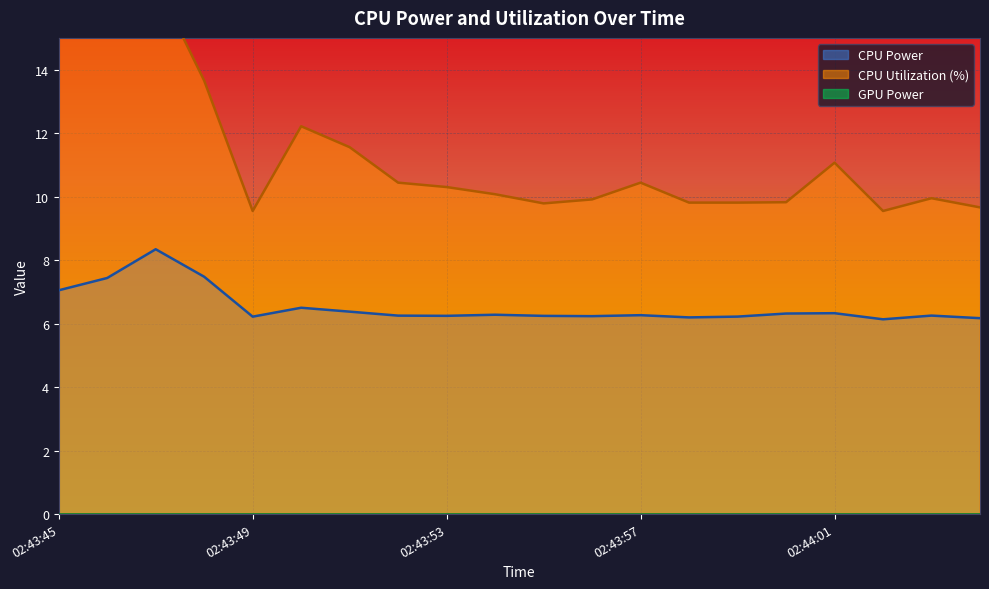

Where does the CPU Utilization series first go above 10?

02:43:45